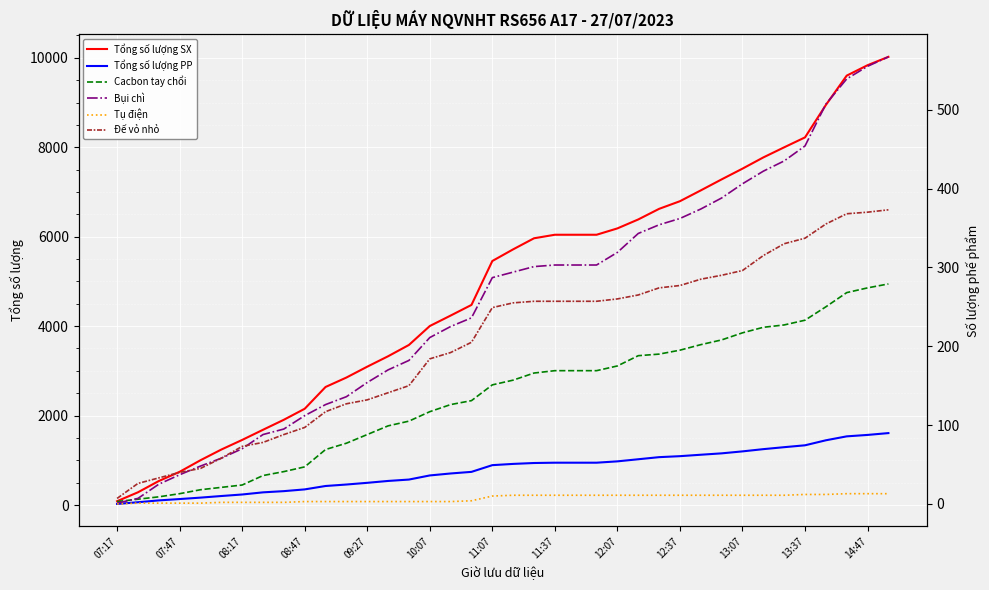

The Đế vỏ nhỏ series shows 3 at 07:17. True or false?

False